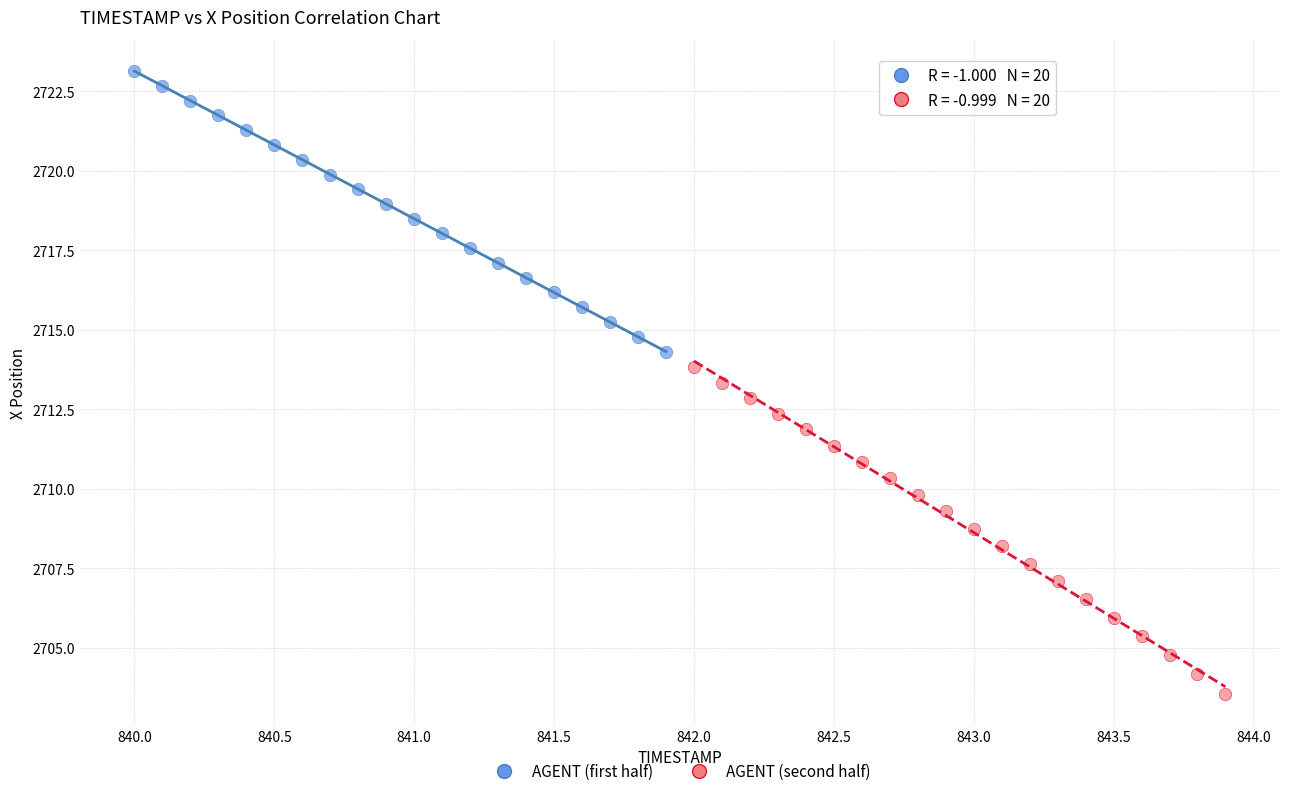

Which series reaches the maximum Y coordinate?

AGENT (first half)